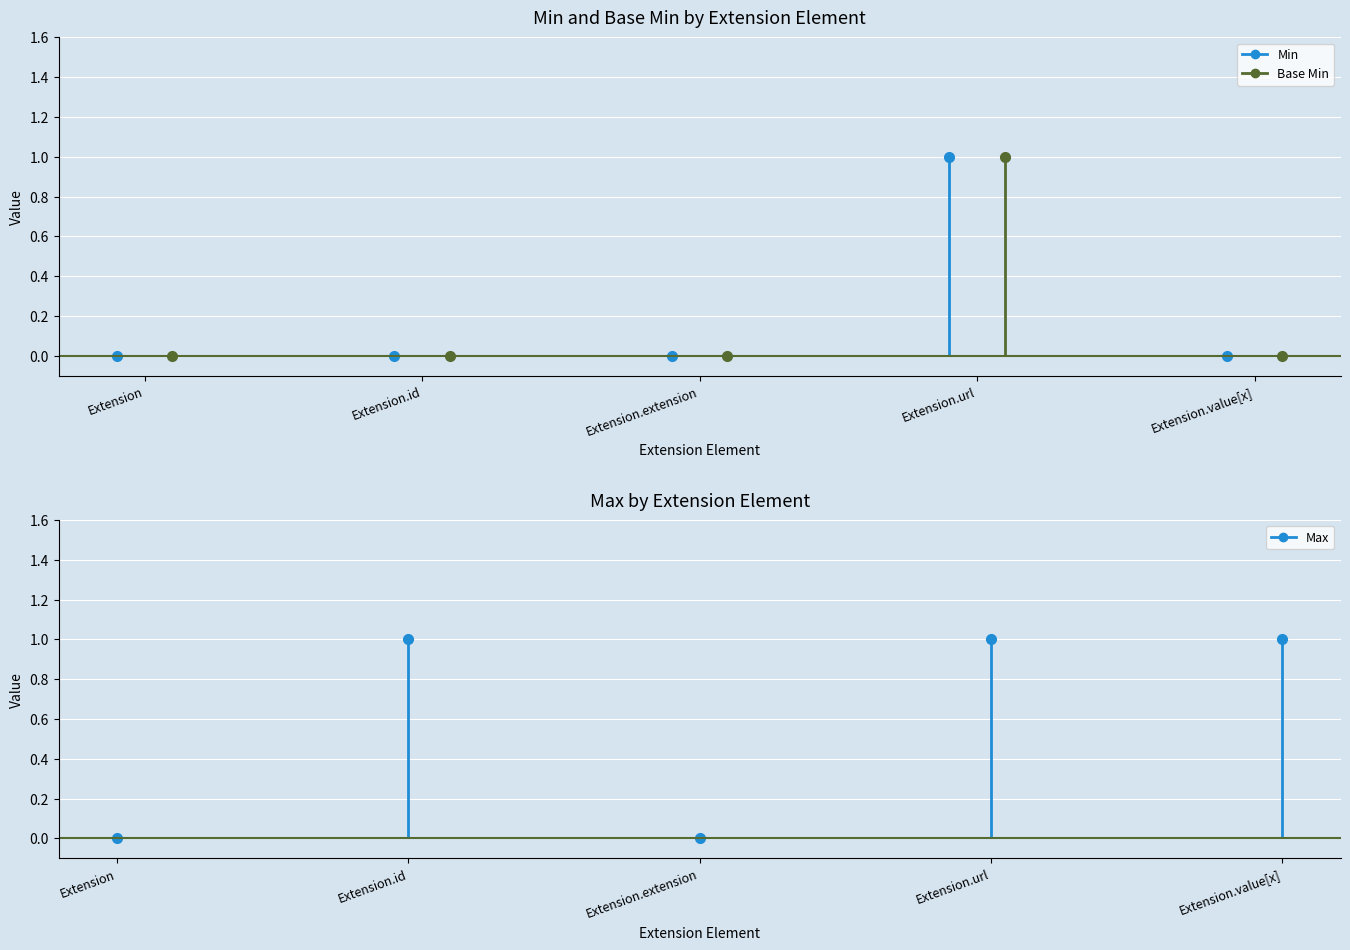

At which category is the sum across all series the highest?

Extension.url